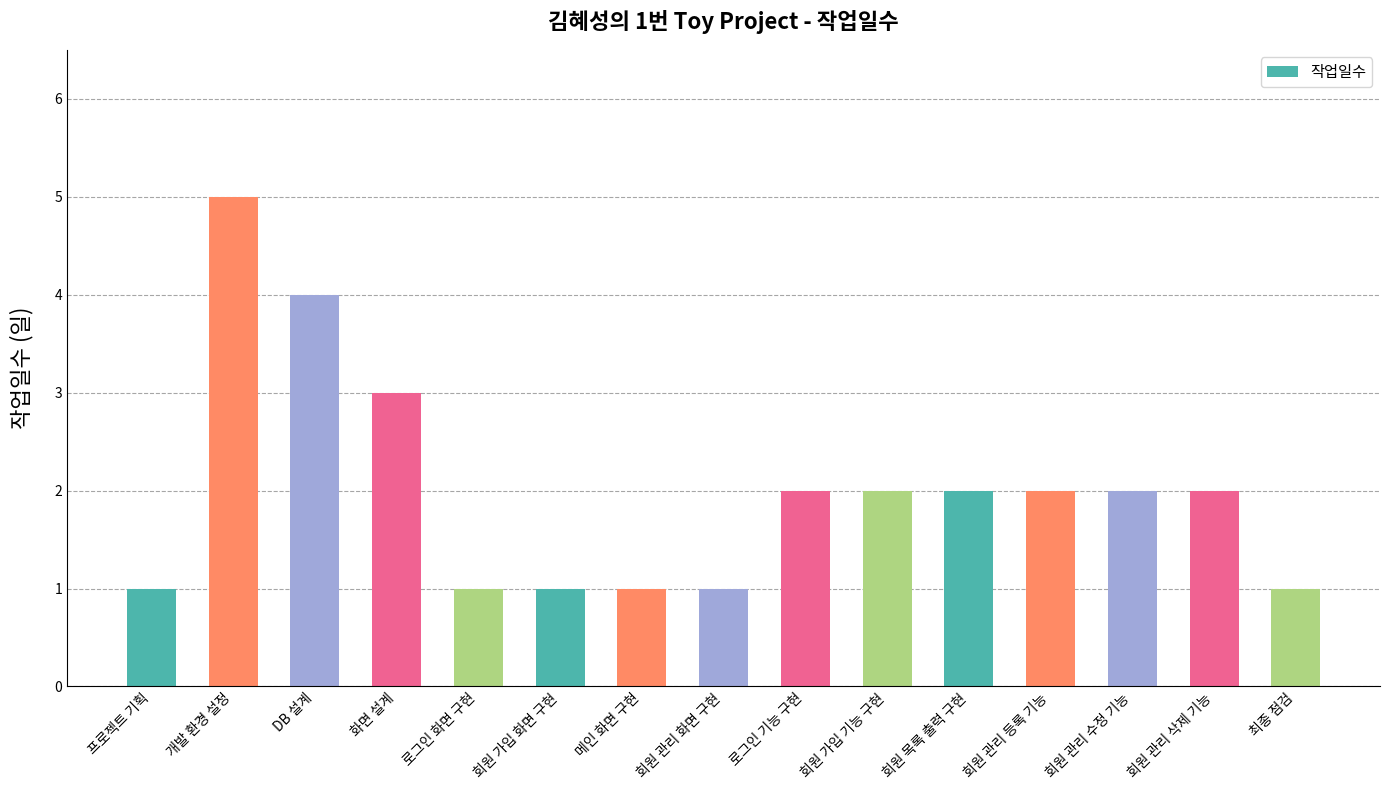

How many bars are there in total?

15